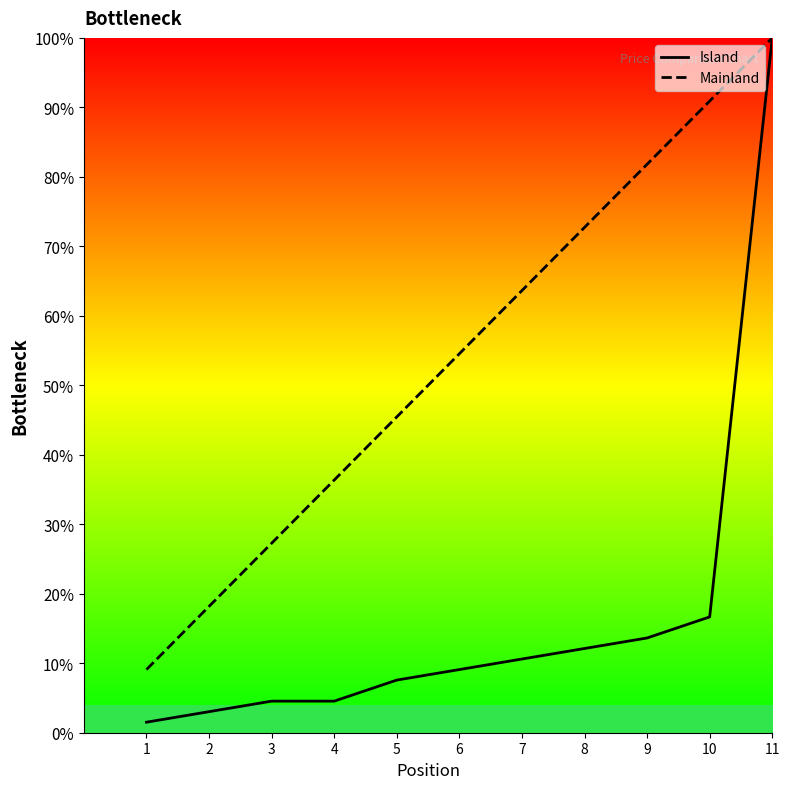

True or false: Mainland and Island intersect in this chart.

False